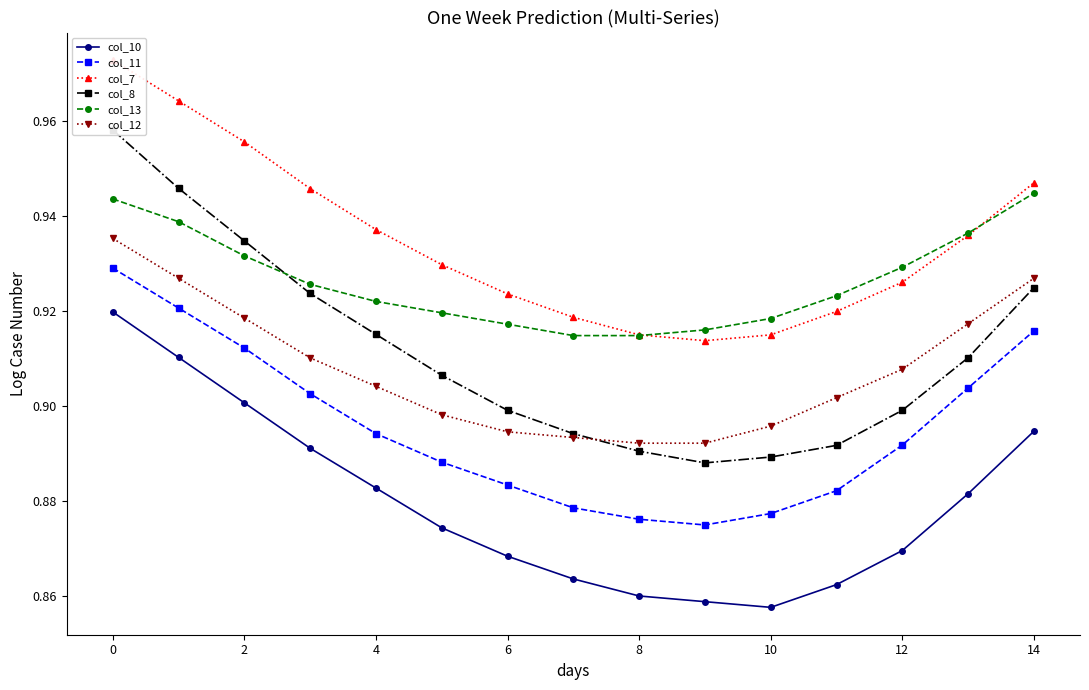

Which series has the largest total across all categories?

col_7